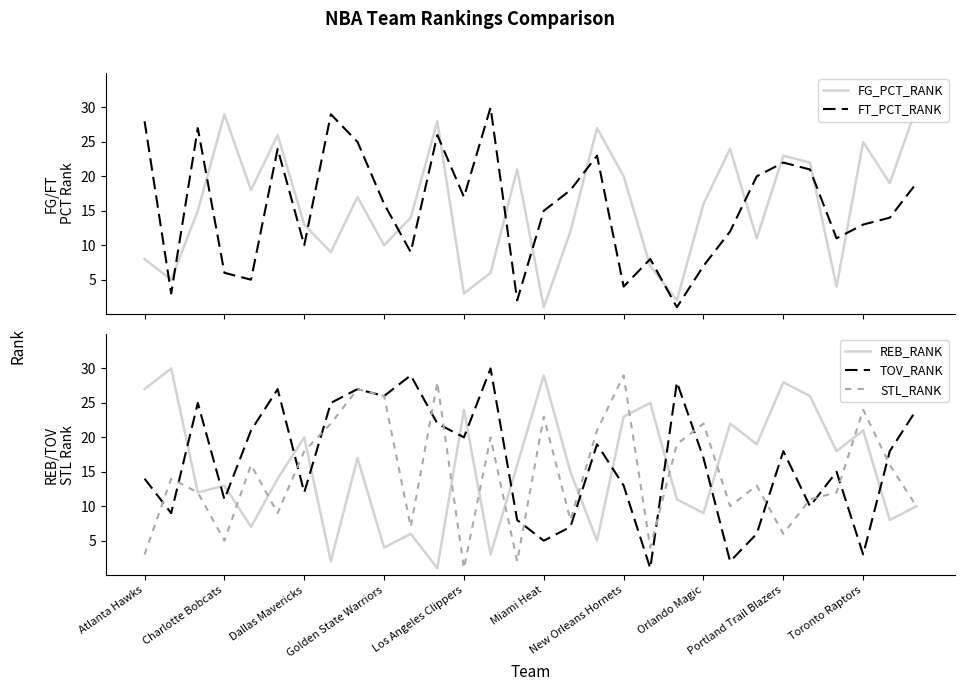

The value of STL_RANK at Golden State Warriors is 43. True or false?

False